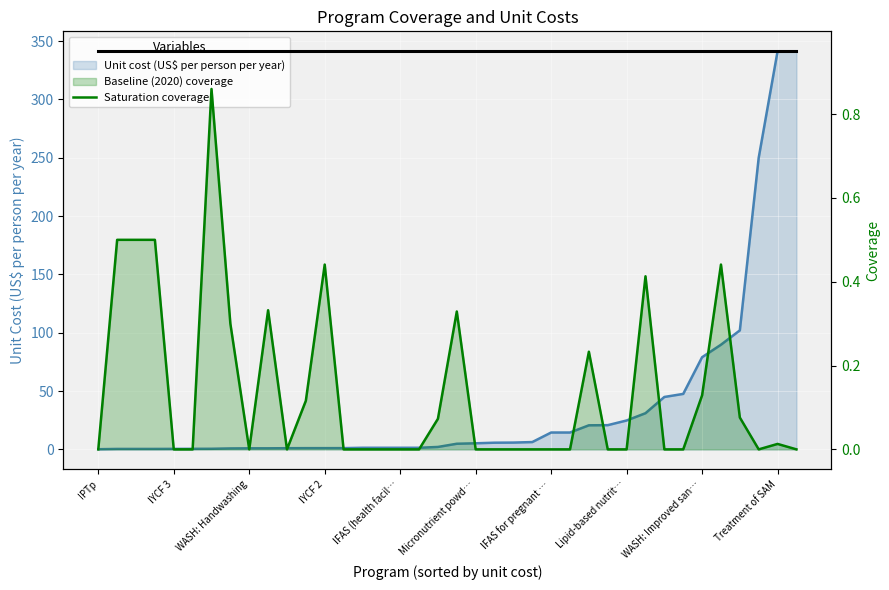

At which category does the chart reach its minimum across all series?

IPTp